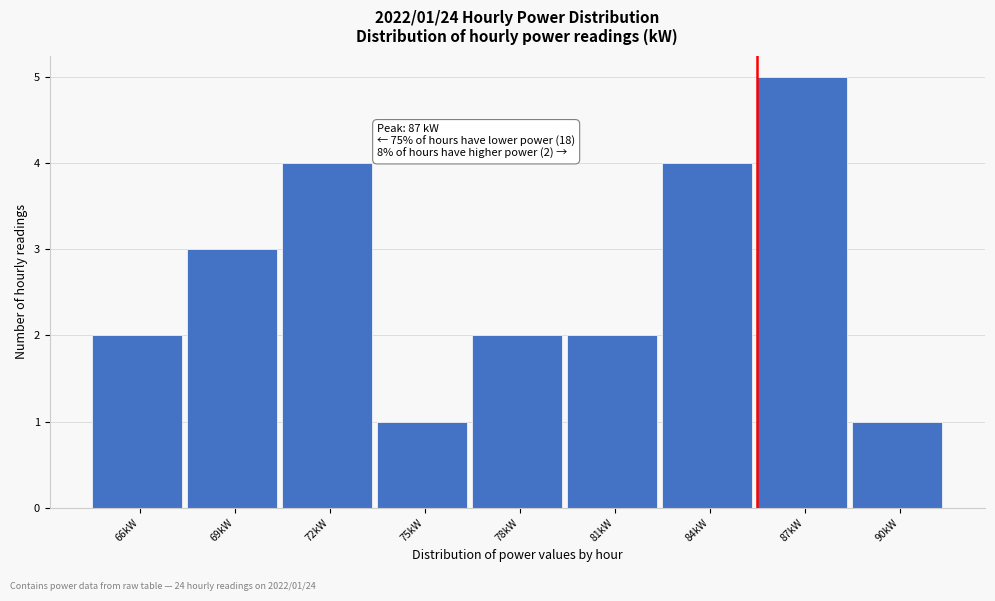

Reading left to right, what are all the values shown in this chart?

66kW=2	69kW=3	72kW=4	75kW=1	78kW=2	81kW=2	84kW=4	87kW=5	90kW=1